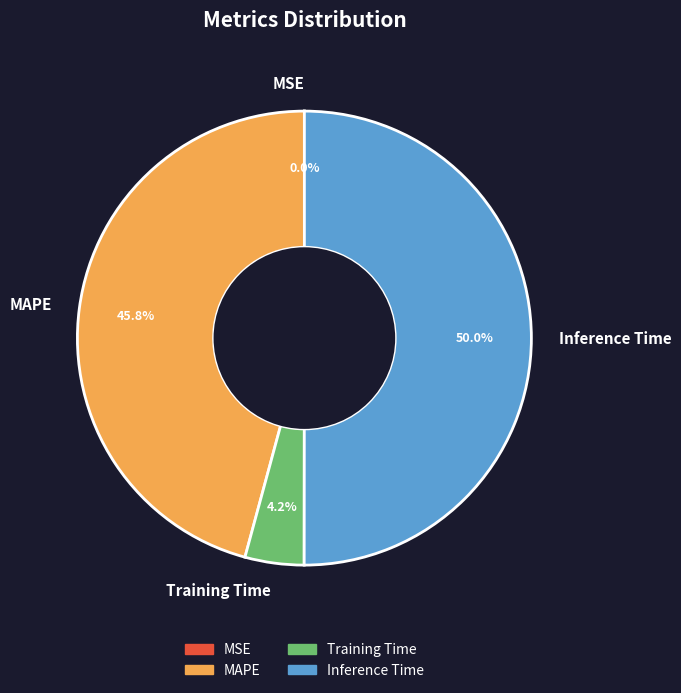

What is the ratio of the value at MAPE to the value at Training Time?

10.9